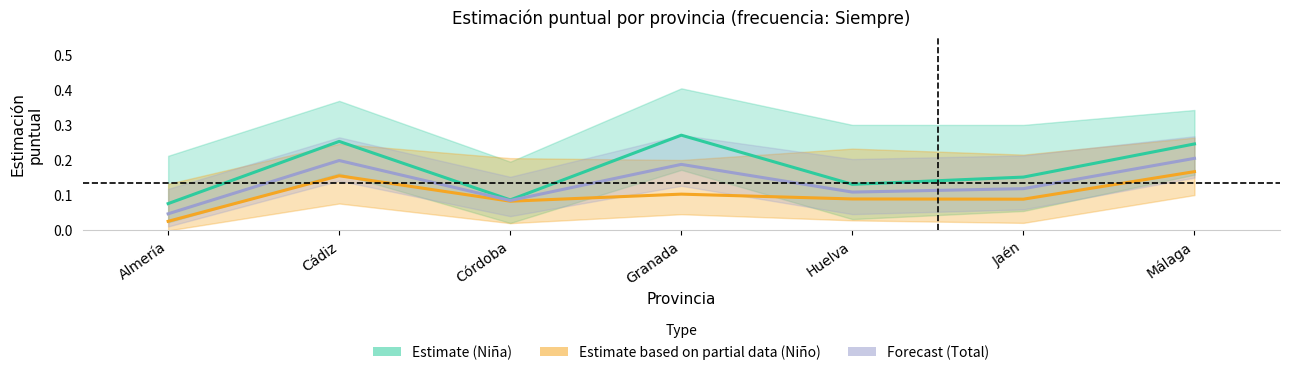

True or false: Forecast (Total) and Estimate (Niña) cross at least once.

False